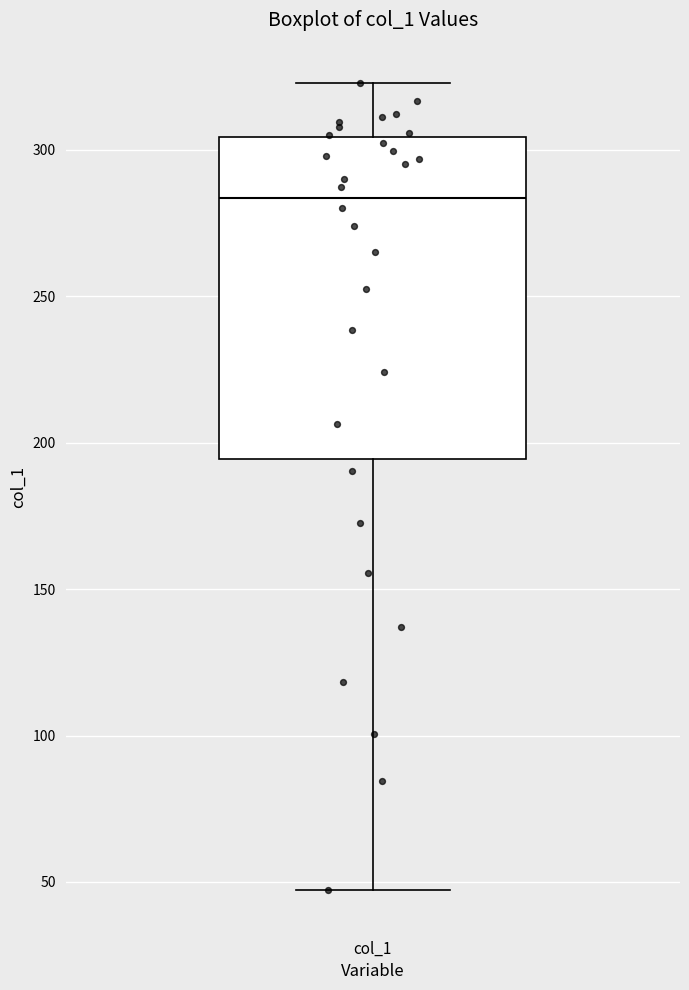

Where does the lower whisker of the box for col_1 end on the y-axis? The values are not printed on the chart, so give them approximately, as read against the axis.

45